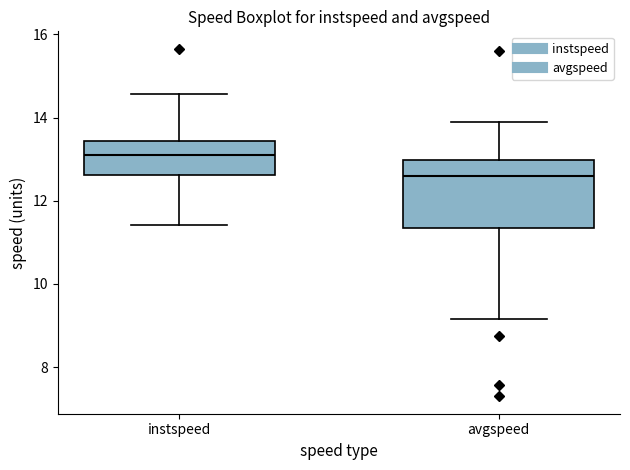

Reading left to right, transcribe this box plot: for each box, give where its median line is, the range the box spans, and where its two whiskers end, as read against the y-axis. The values are not printed on the chart, so give them approximately, as read against the axis.

instspeed: median 13.0, box 12.6 to 13.4, whiskers 11.4 to 14.6
avgspeed: median 12.6, box 11.4 to 13.0, whiskers 9.2 to 13.8